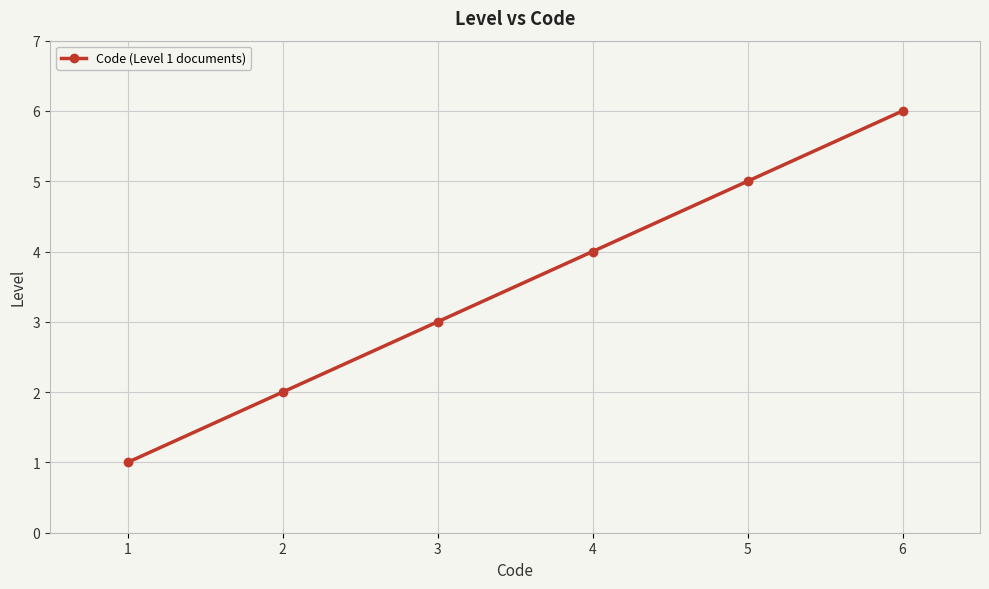

Rank the categories by value from lowest to highest.

1, 2, 3, 4, 5, 6